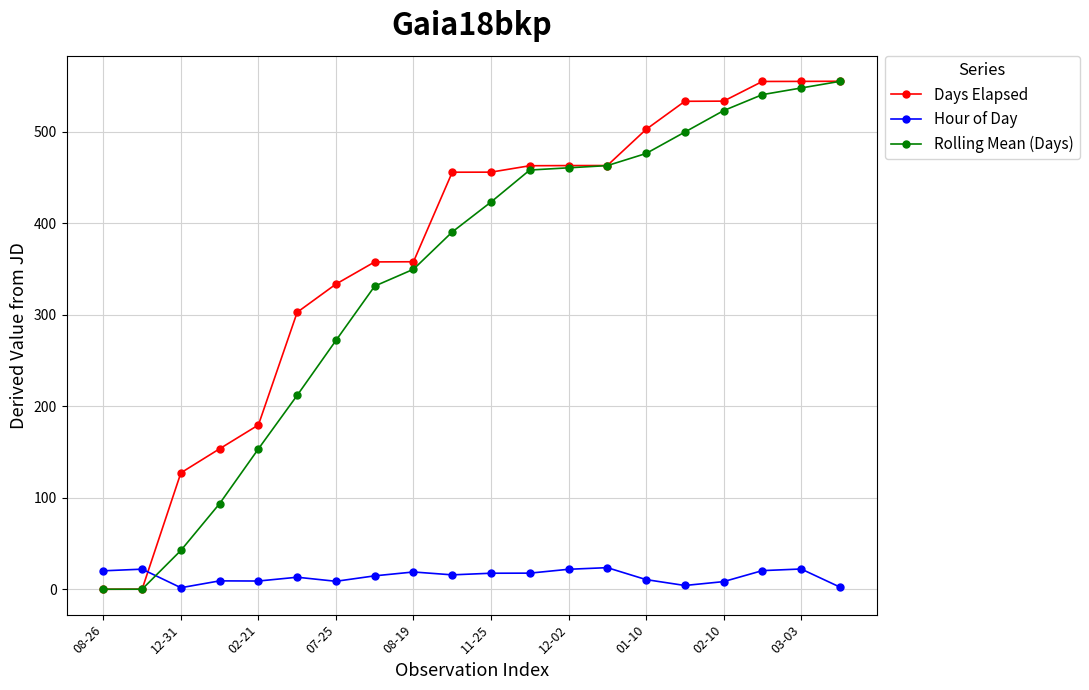

At how many categories does at least one series exceed 344?

13